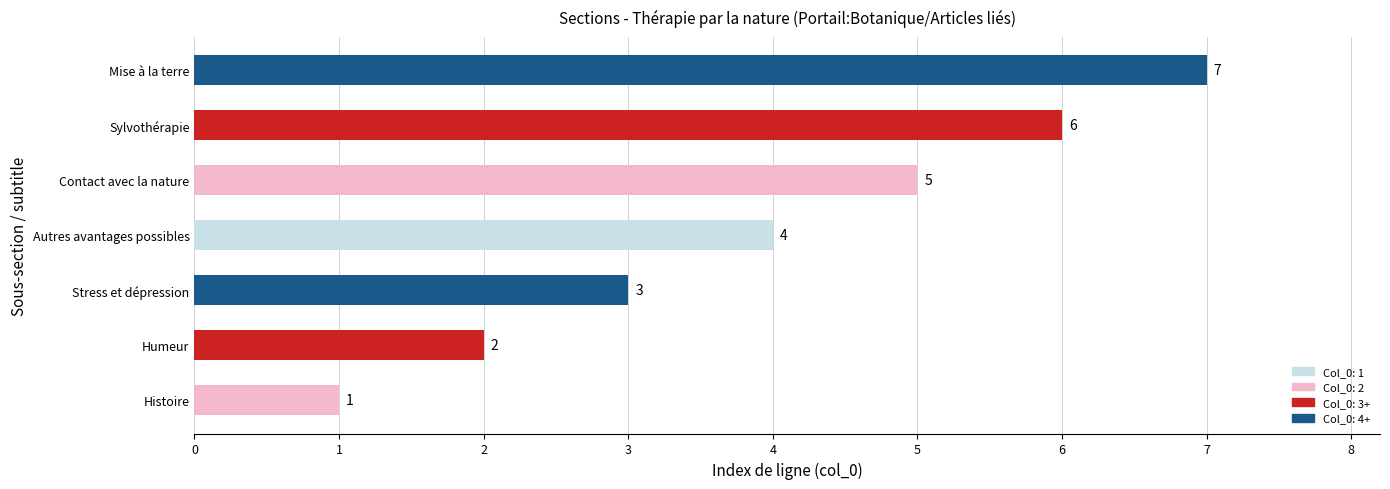

Are the bars horizontal?

Yes